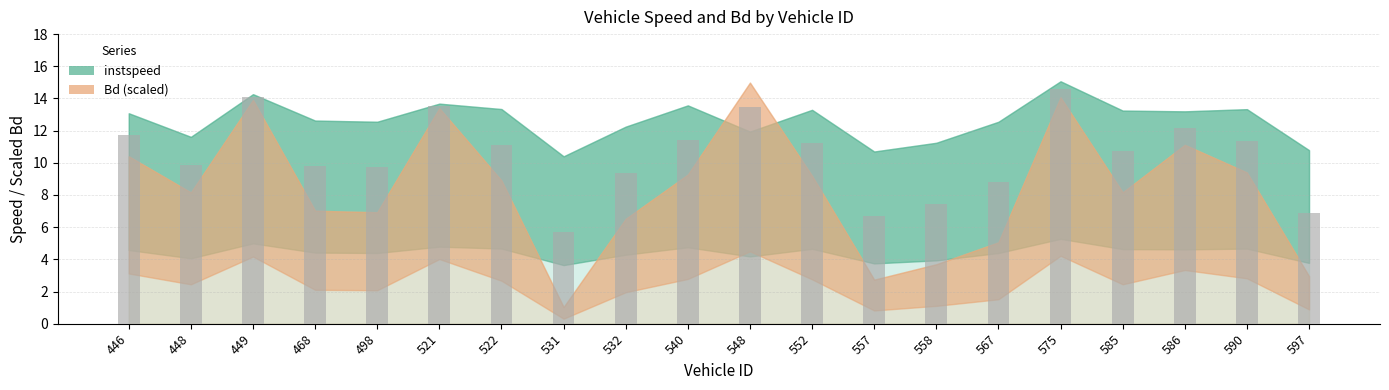

Are the bars horizontal?

No